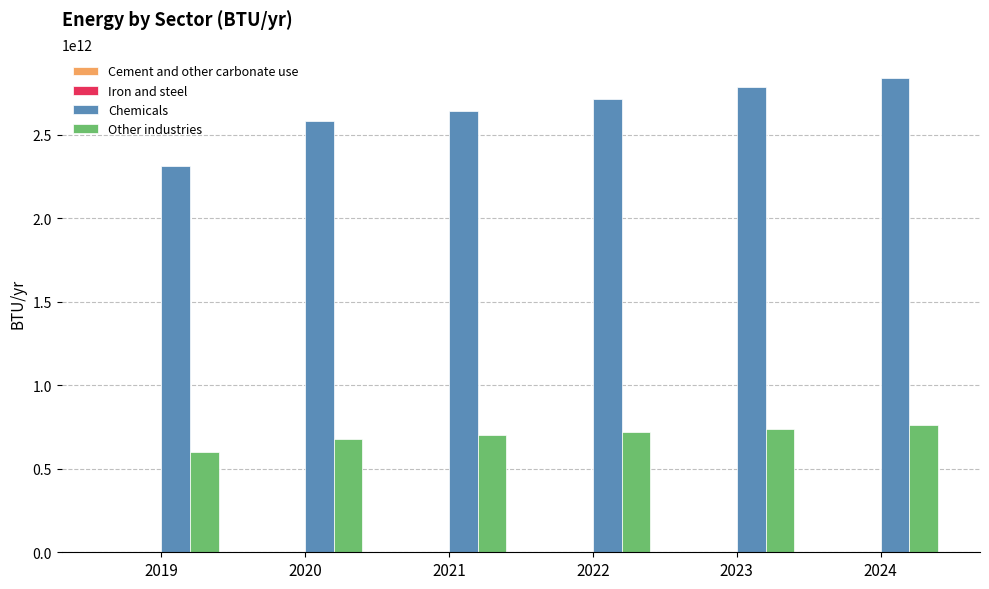

Which series changed the most between 2019 and 2022?

Chemicals